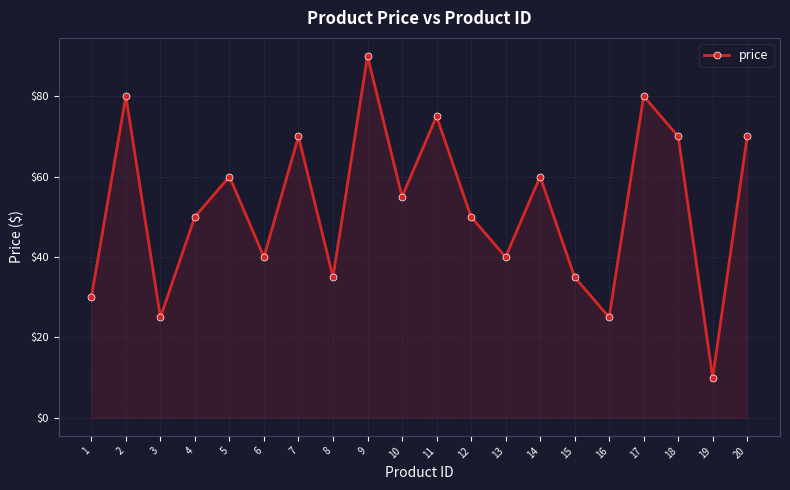

The value at 10 is 55.0. True or false?

True